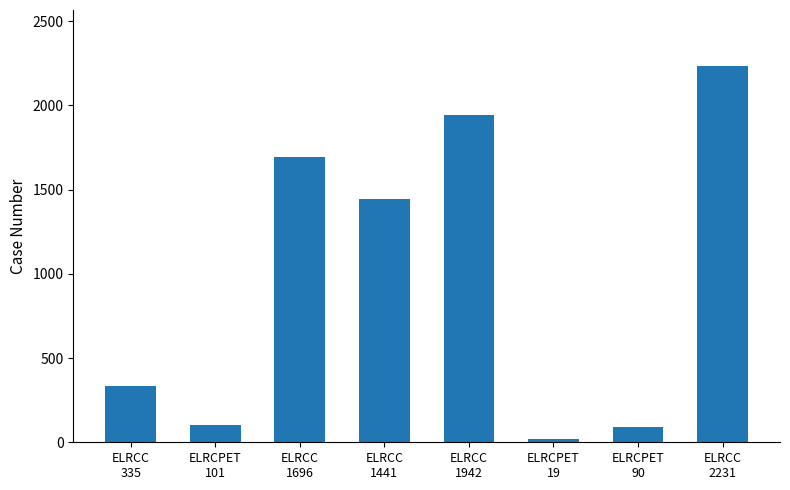

What is the label of the 2nd bar from the left?

ELRCPET
101